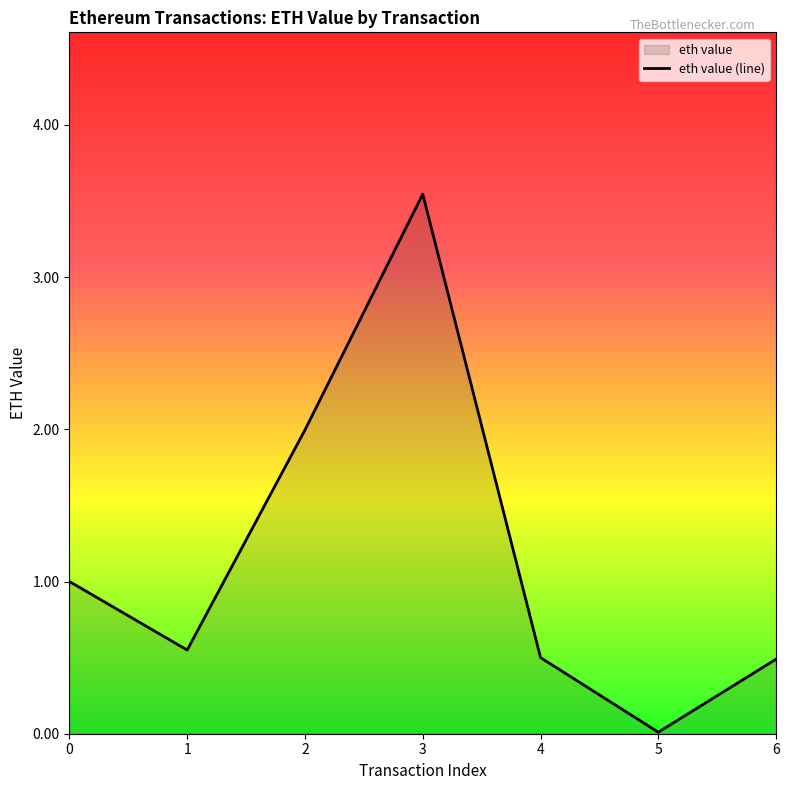

How many interior local valleys (lower than both neighbors) does the data have?

2